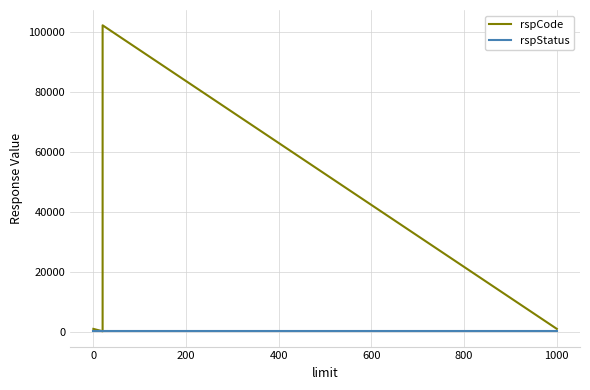

Which series changed the most between −200 and 0?

rspCode